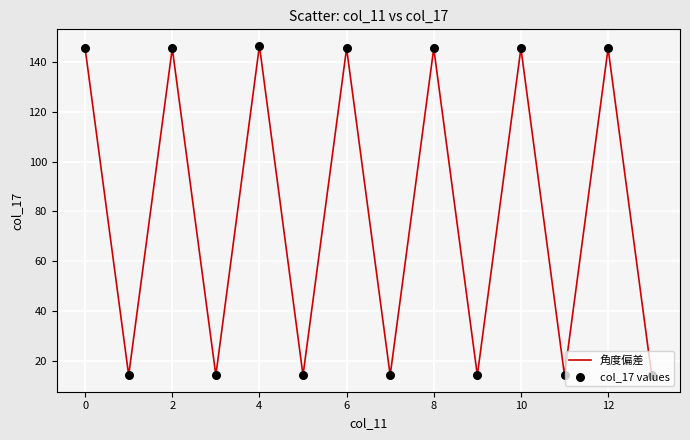

What is the difference between the maximum and minimum values?

132.0